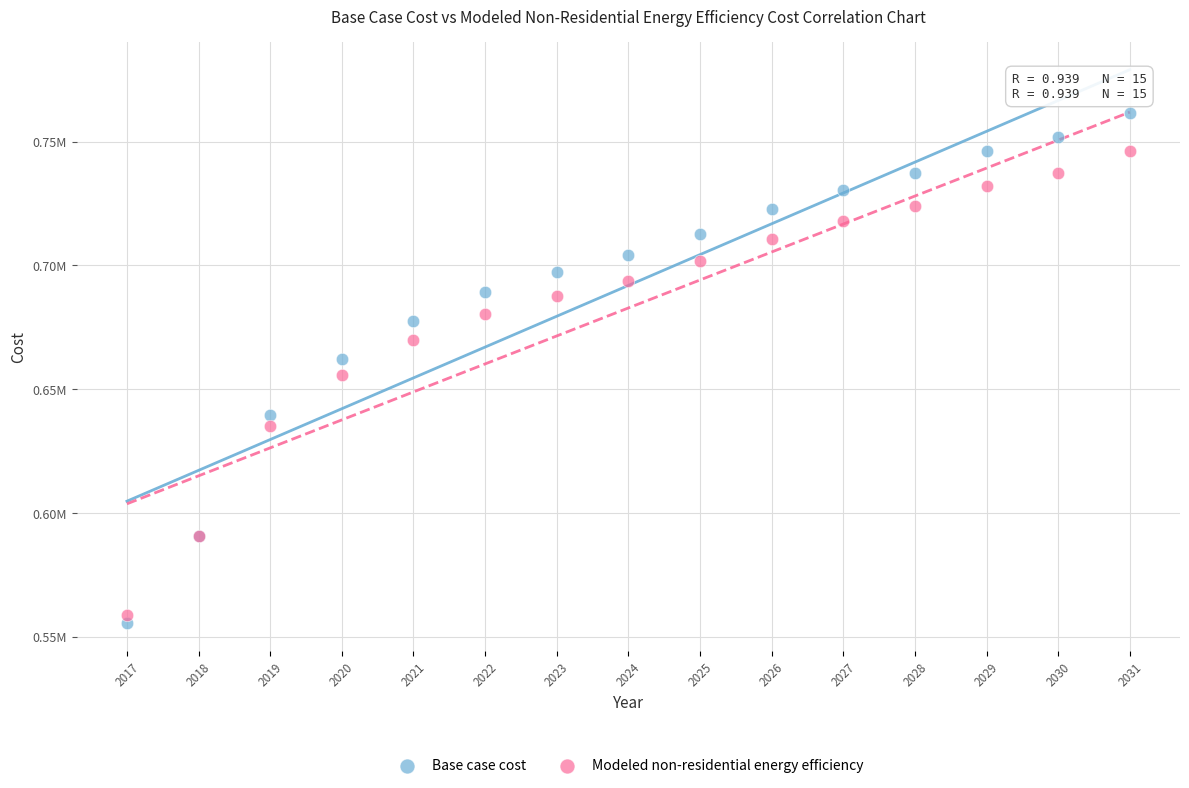

Which series contains the highest Y value?

Base case cost